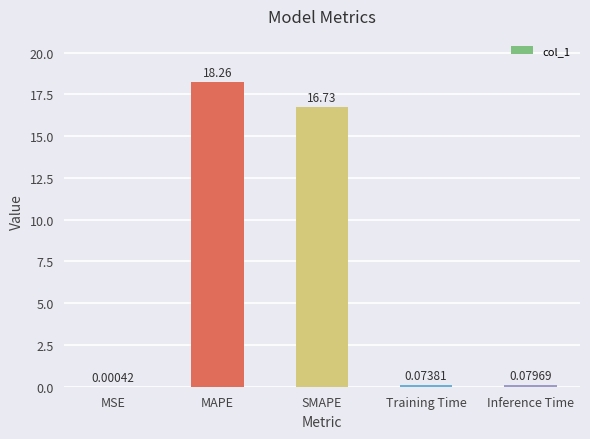

Count the number of categories in the chart.

5